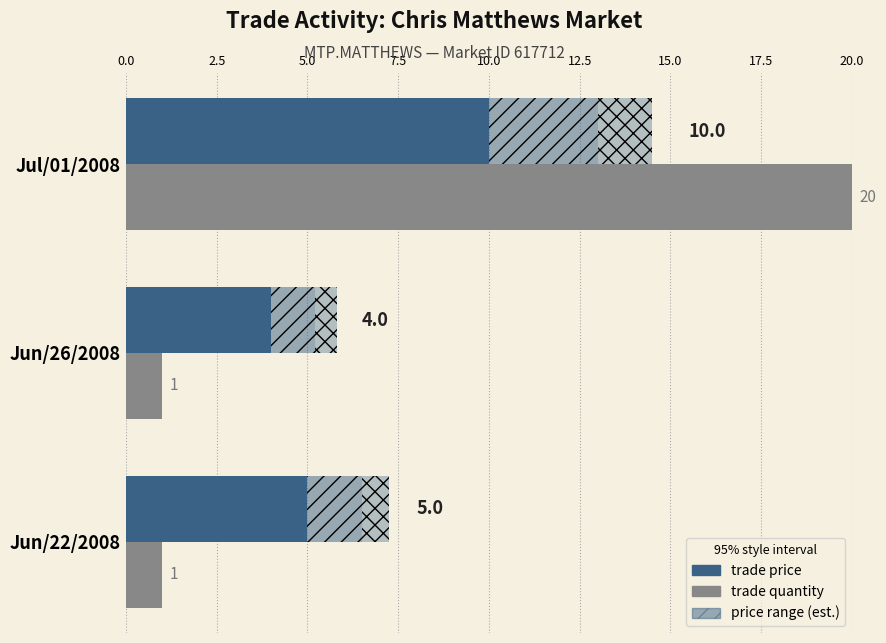

The value of trade quantity at Jun/22/2008 is 0. True or false?

False